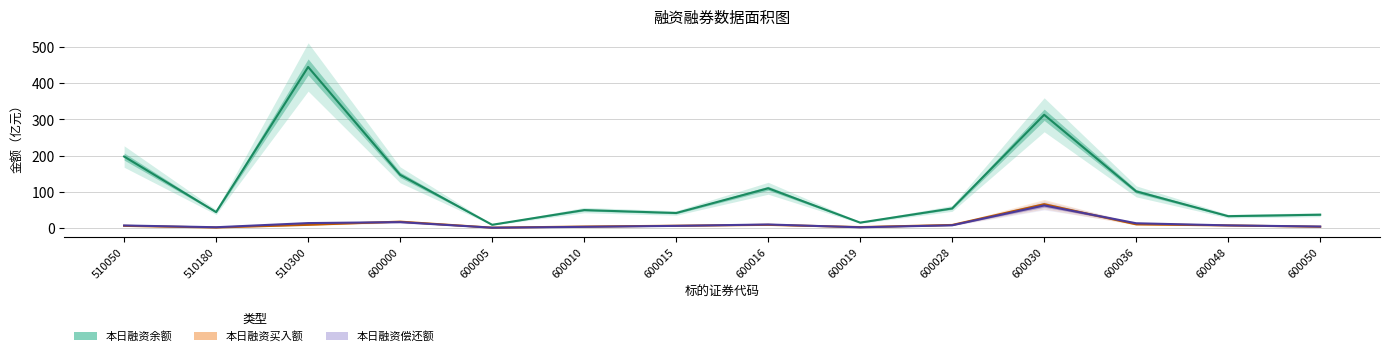

Is the value of 本日融资买入额(亿元) at 600015 greater than the value of 本日融资偿还额(亿元) at 600016?

No